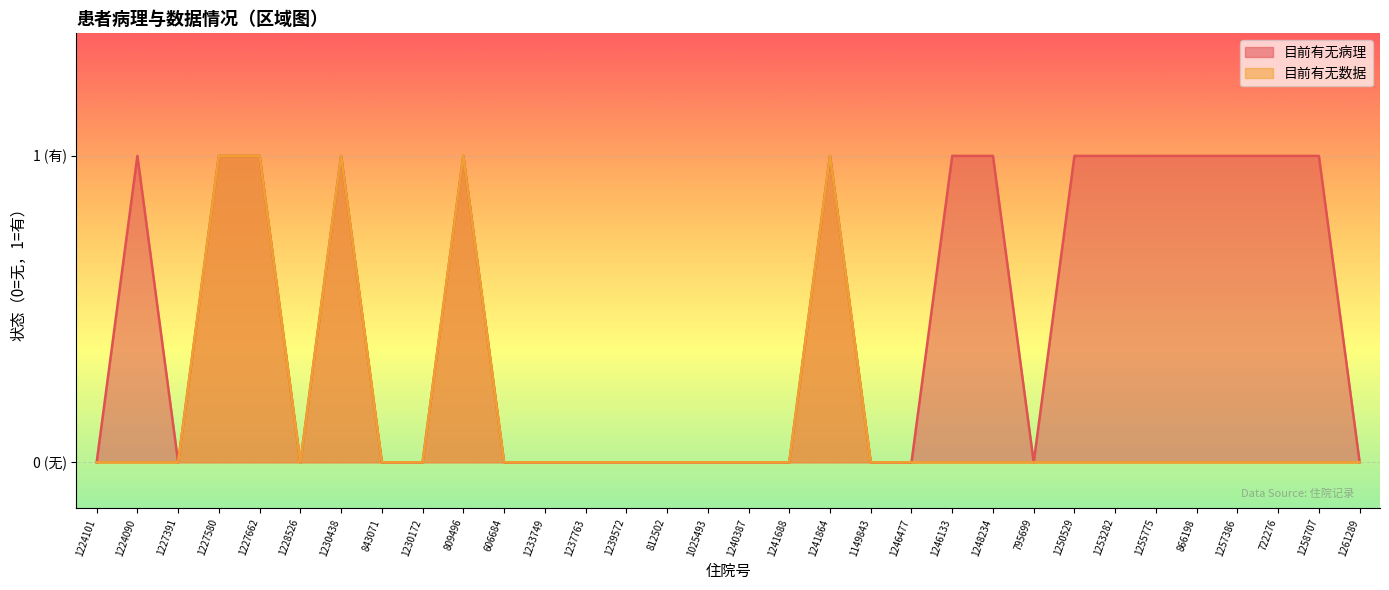

What is the difference between the 目前有无数据 values at 1227580 and 843071?

1